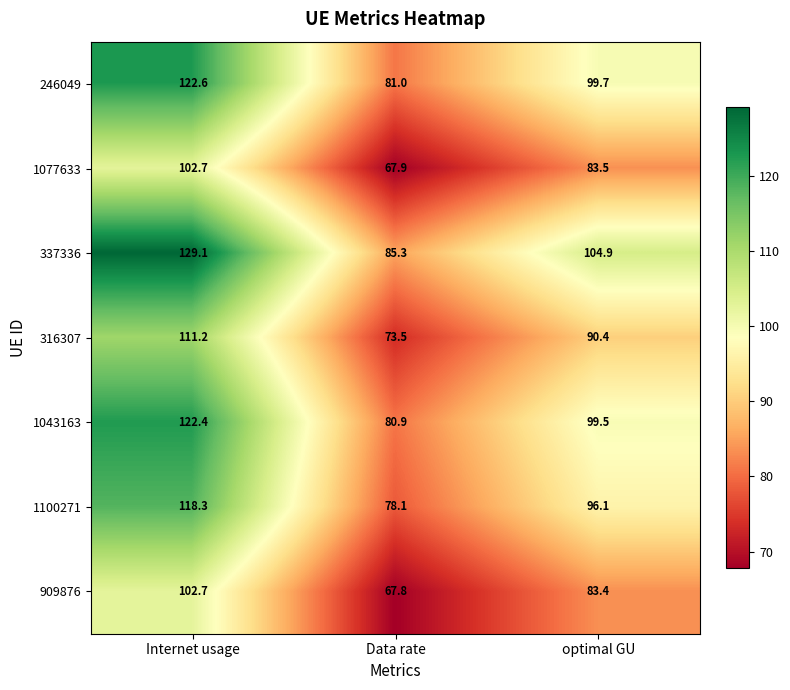

Which series has the largest total across all categories?

337336